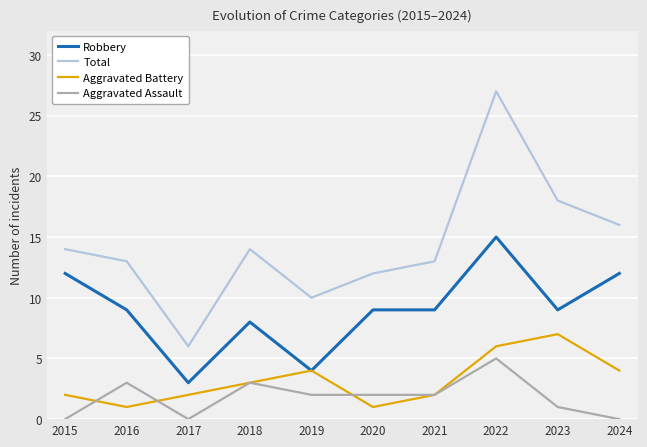

What is the difference between the second highest and minimum values in the Total series?

12